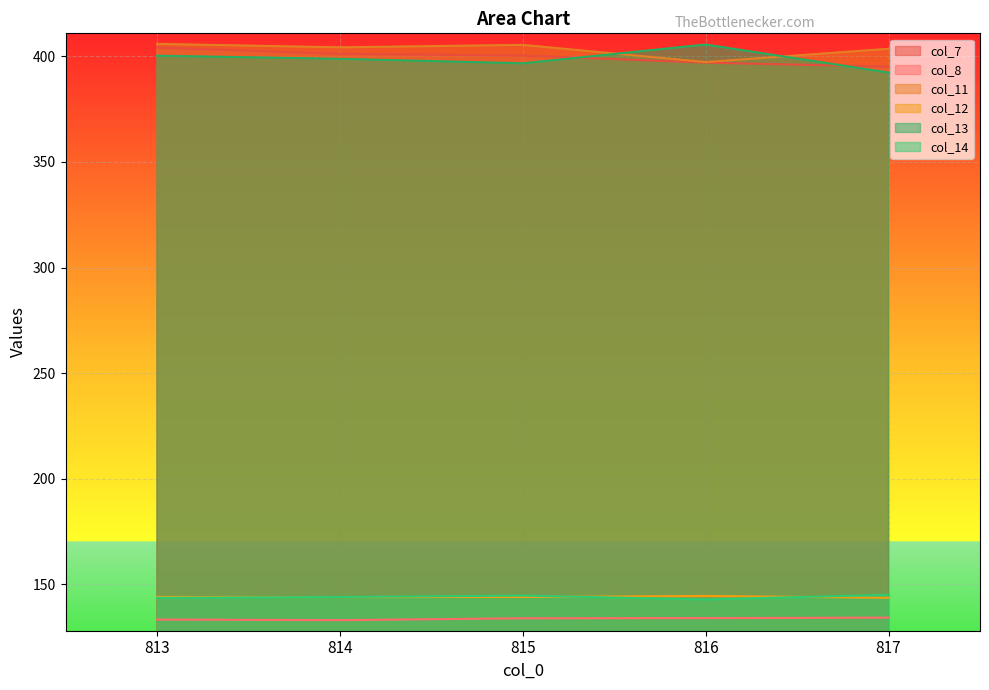

The col_7 series shows 400.3 at 815. True or false?

True